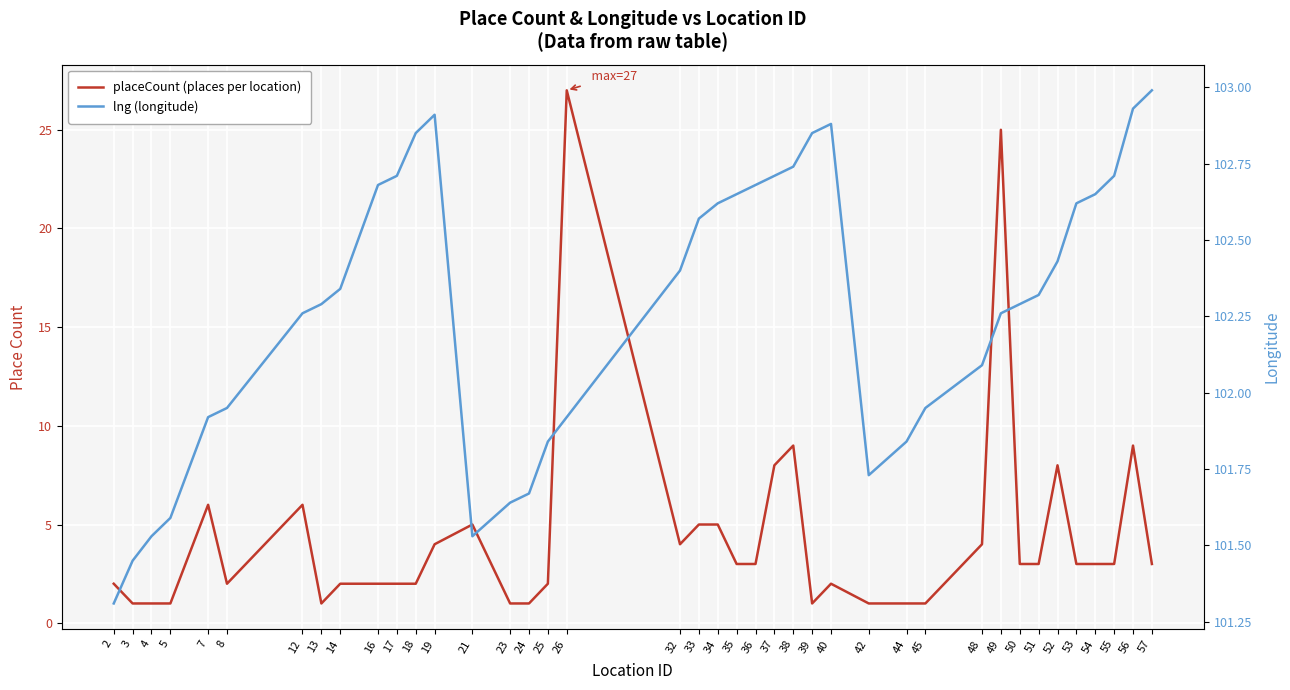

Rank the series at 50 from highest to lowest value.

lng (longitude), placeCount (places per location)